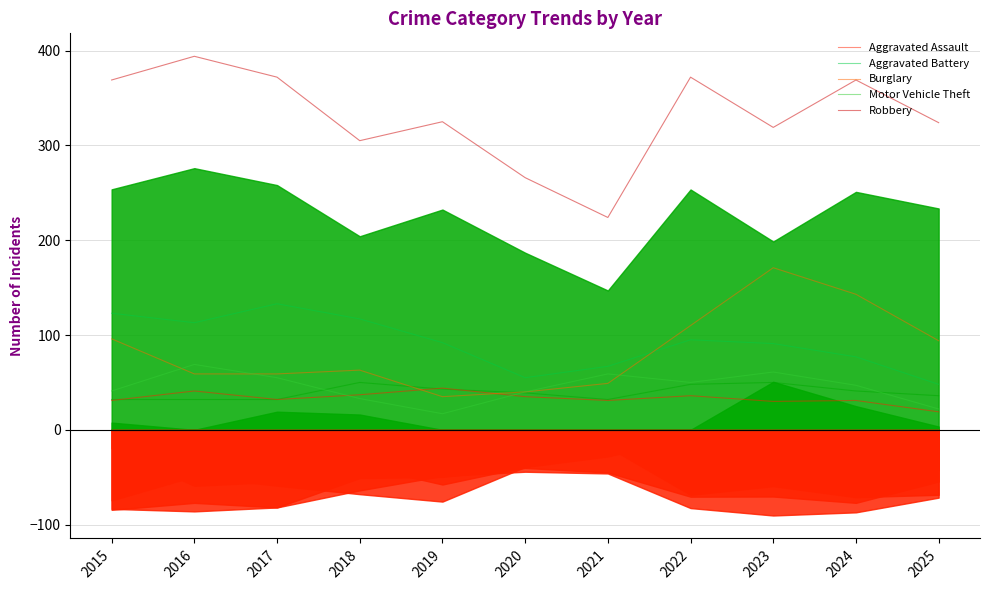

In Theft, how many points are lower than both neighbors (excluding endpoints)?

3